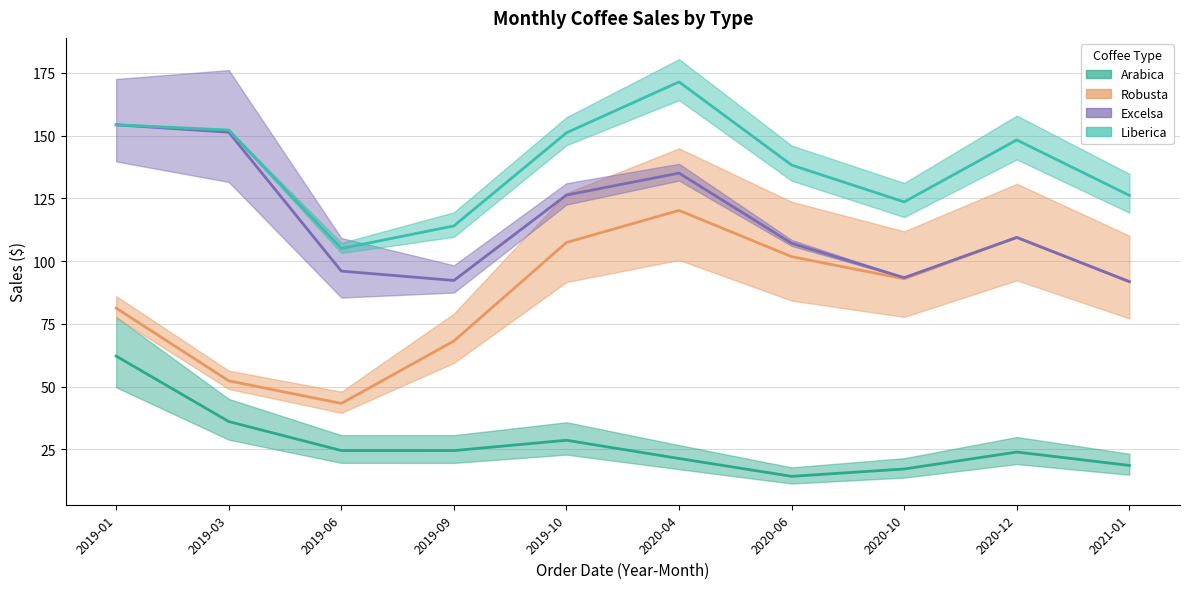

Count the number of data series in this chart.

4